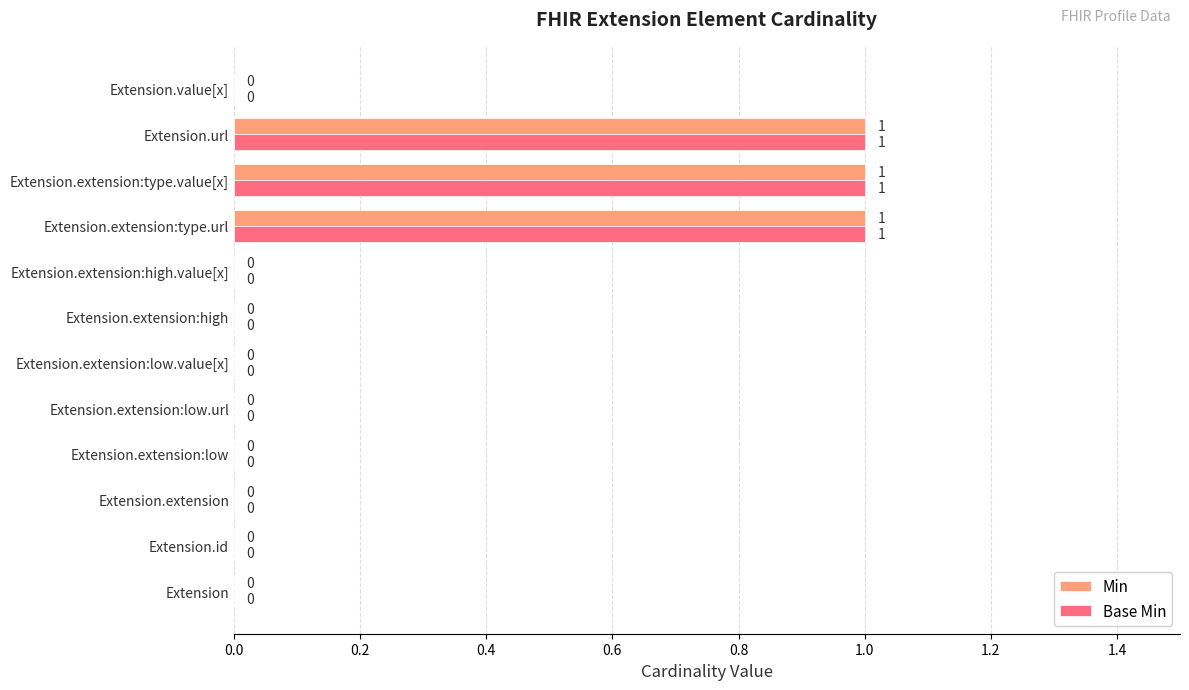

How many Min values are between 0 and 1?

12